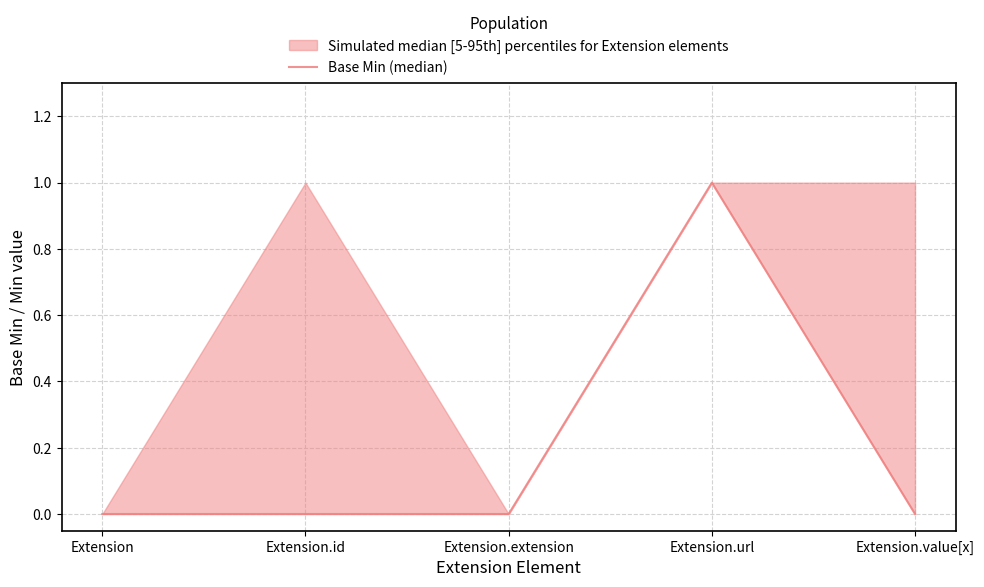

What is the sum of all values?

1